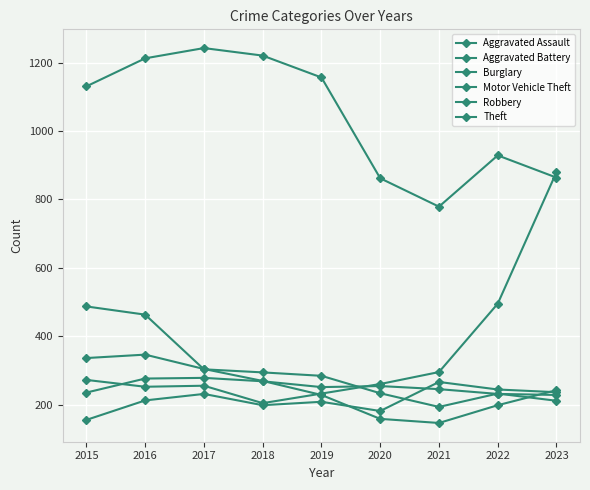

How many lines are shown in the chart?

6